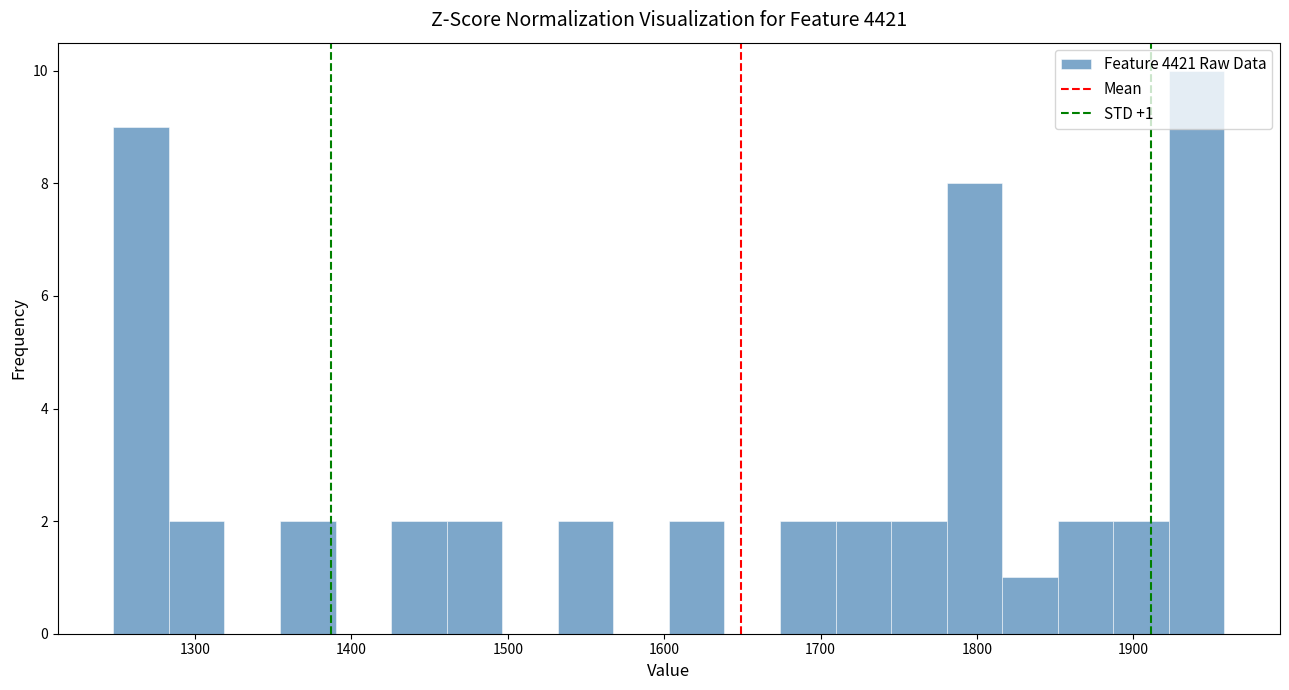

Around what value on the x-axis is the tallest bar? Give the approximate position of its centre, as read against the axis.

1940